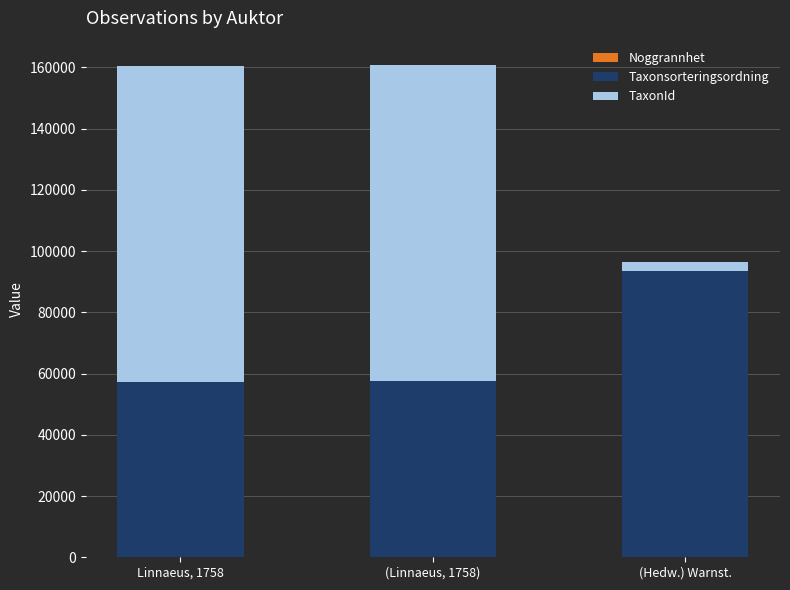

Are the bars grouped side by side (vs. stacked)?

No